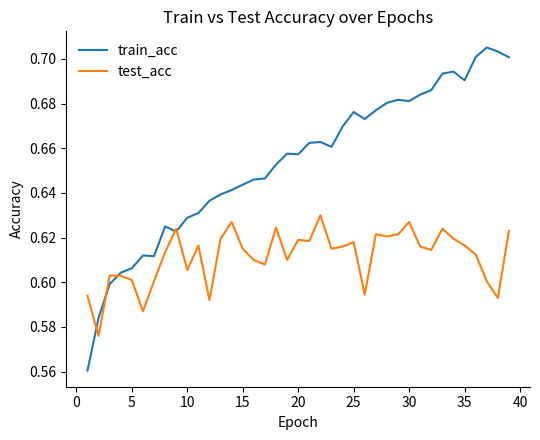

List the series in order of their overall mean, highest first.

train_acc, test_acc